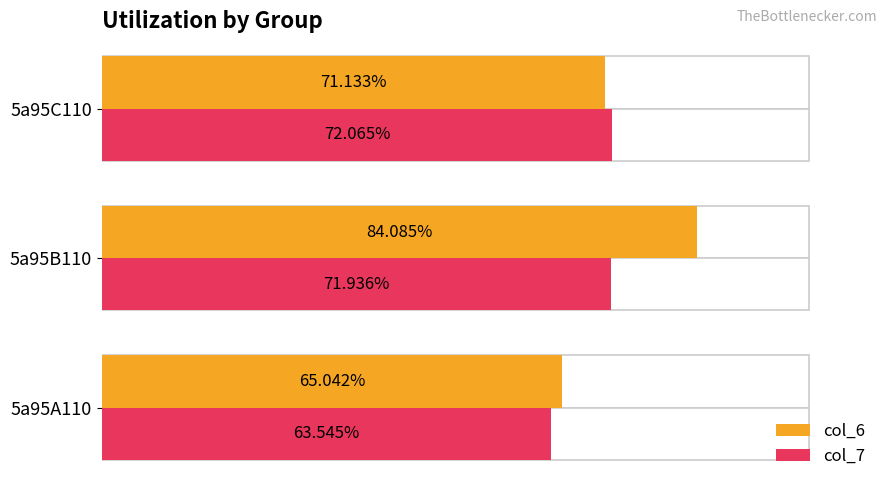

Reading right to left, list all the values displayed in this chart.

col_6: 71.1	84.1	65.0
col_7: 72.1	71.9	63.5